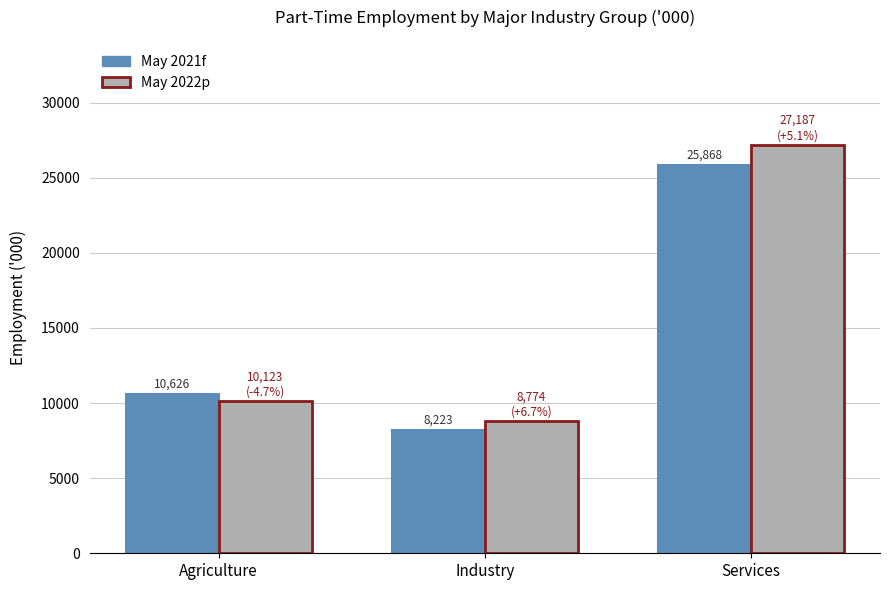

What are all the series names shown in the legend?

May 2021f, May 2022p